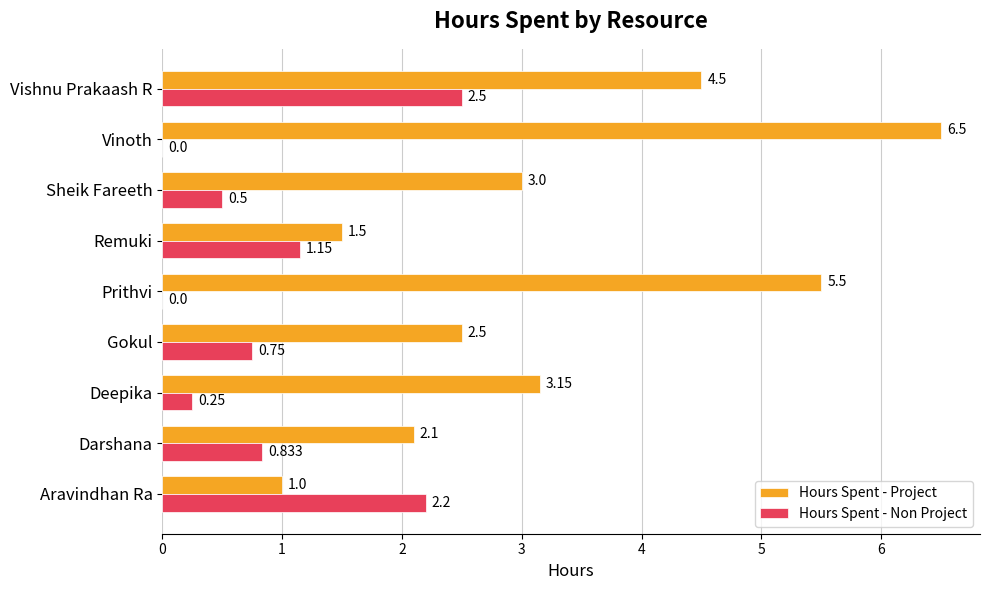

Which series has the largest total across all categories?

Hours Spent - Project